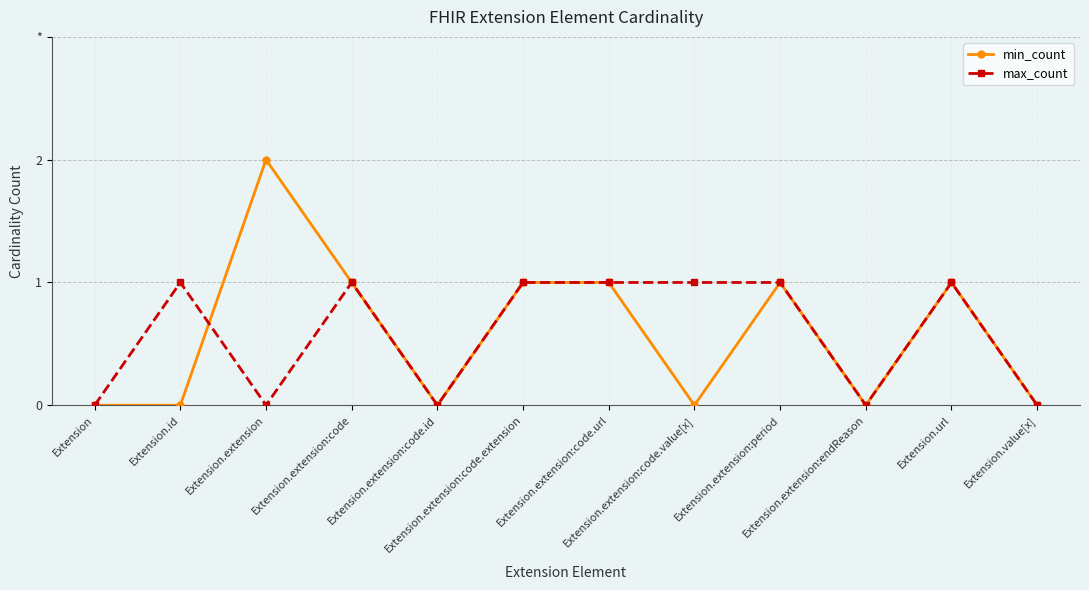

What is the label of the 5th point from the left?

Extension.extension:code.id